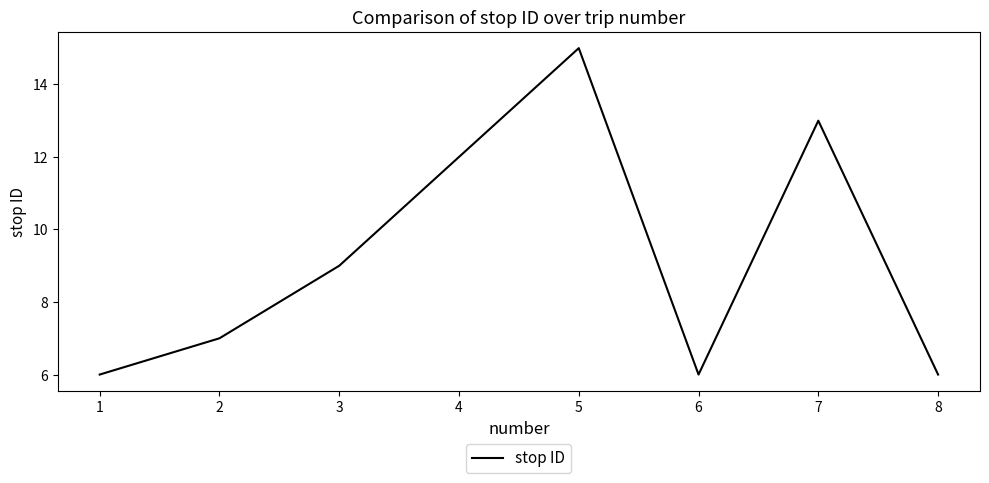

What is the ratio of the value at 6 to the value at 3?

0.7